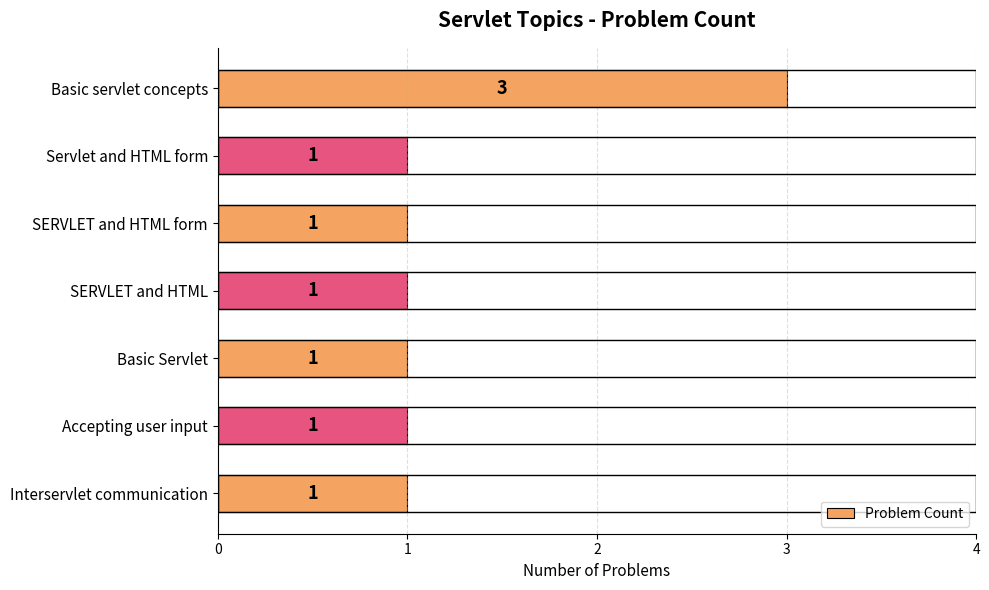

Reading top to bottom, list all the values displayed in this chart.

3	1	1	1	1	1	1